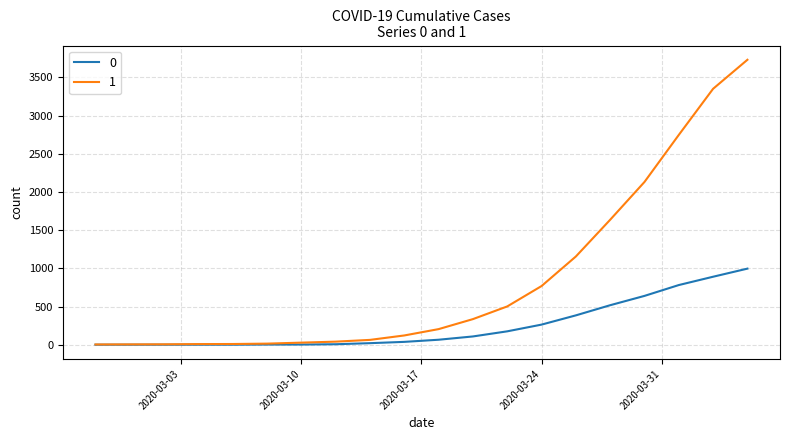

List the series in order of their peak value, highest first.

1, 0